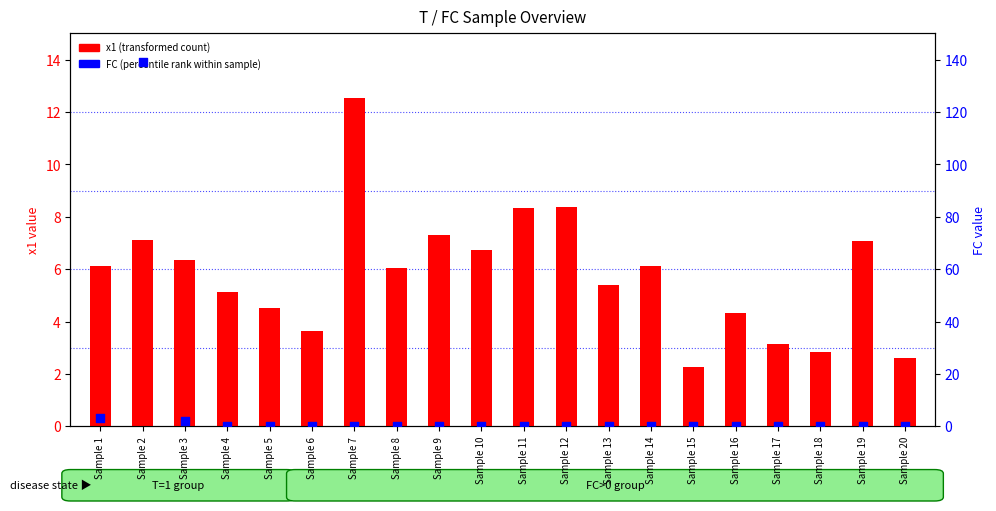

At how many categories does at least one series exceed 137?

1